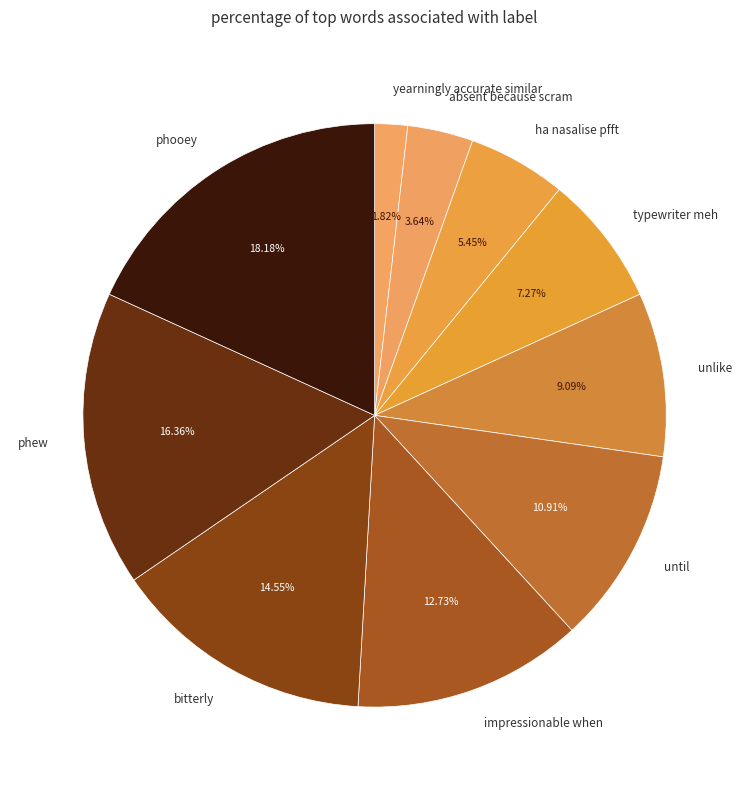

Is there any slice that represents more than half of the pie?

No